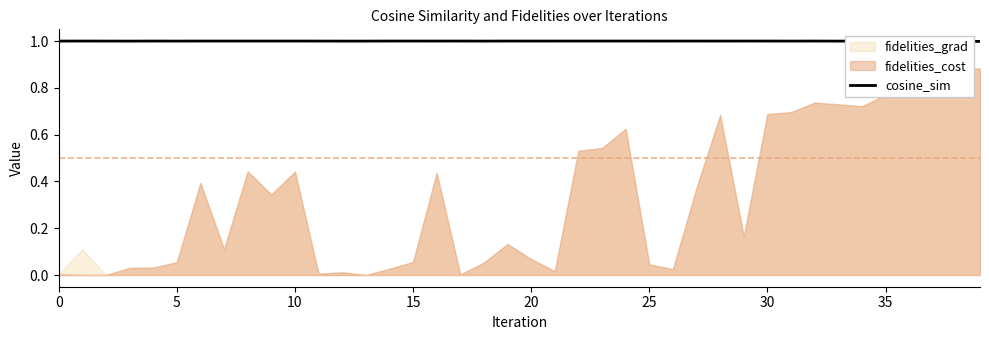

At which category does the chart reach its minimum across all series?

39